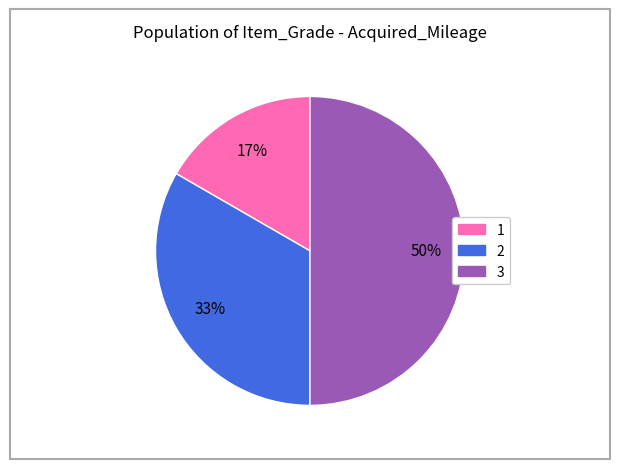

Which slice is the smallest?

1